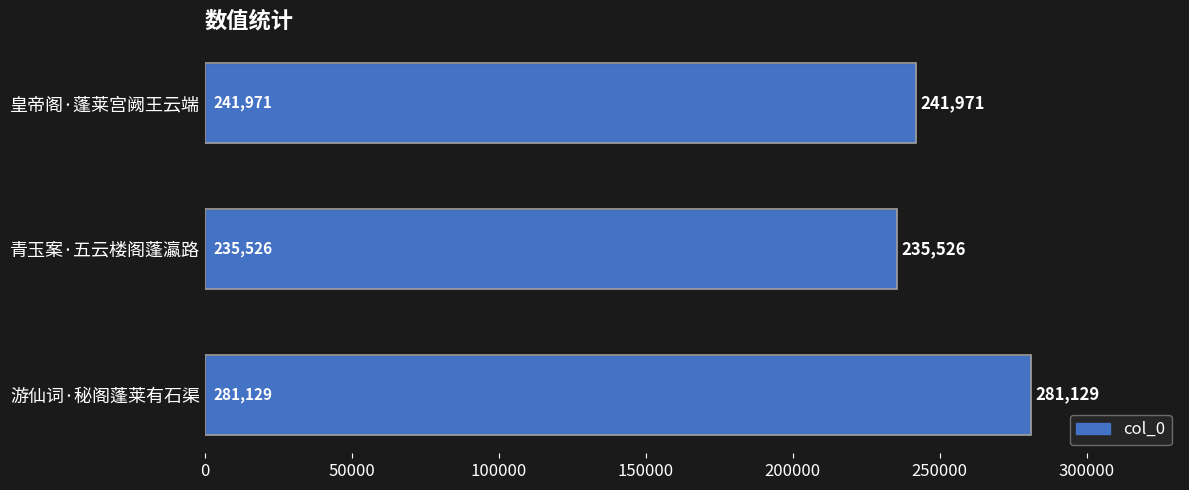

The value at 皇帝阁·蓬莱宫阙王云端 is 241971. True or false?

True